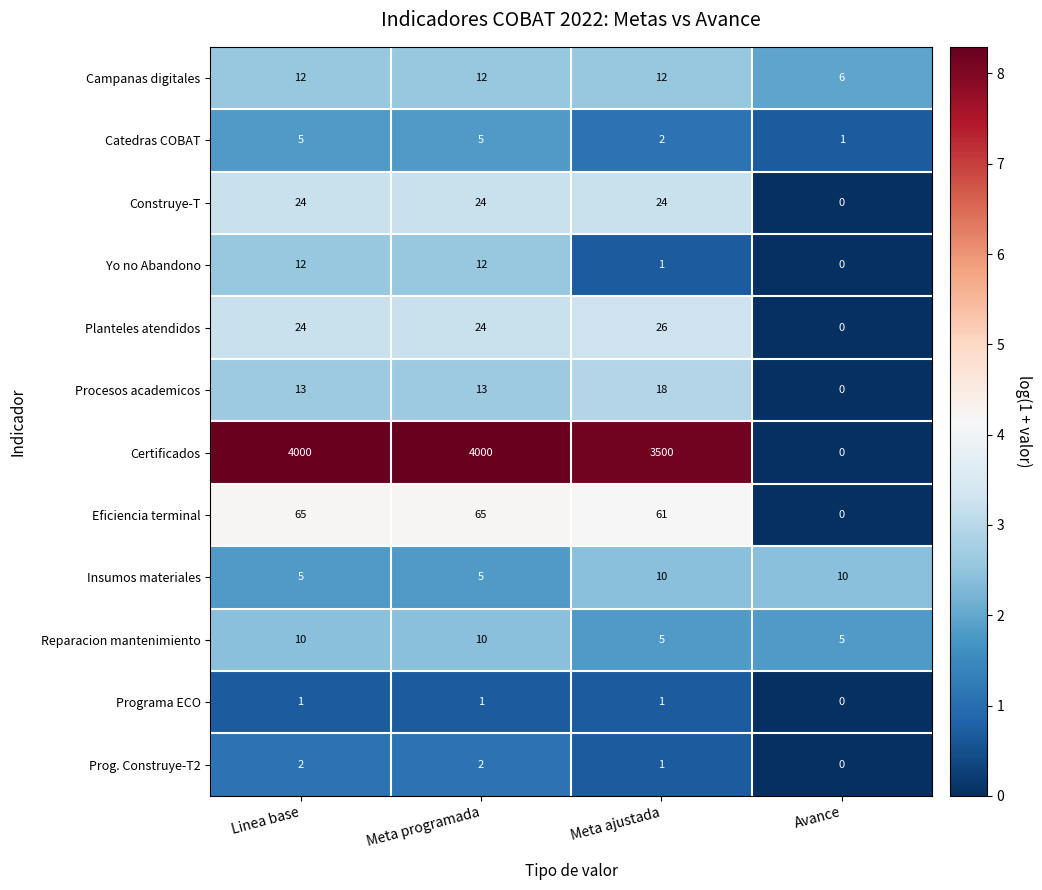

At which category does the chart reach its minimum across all series?

Avance